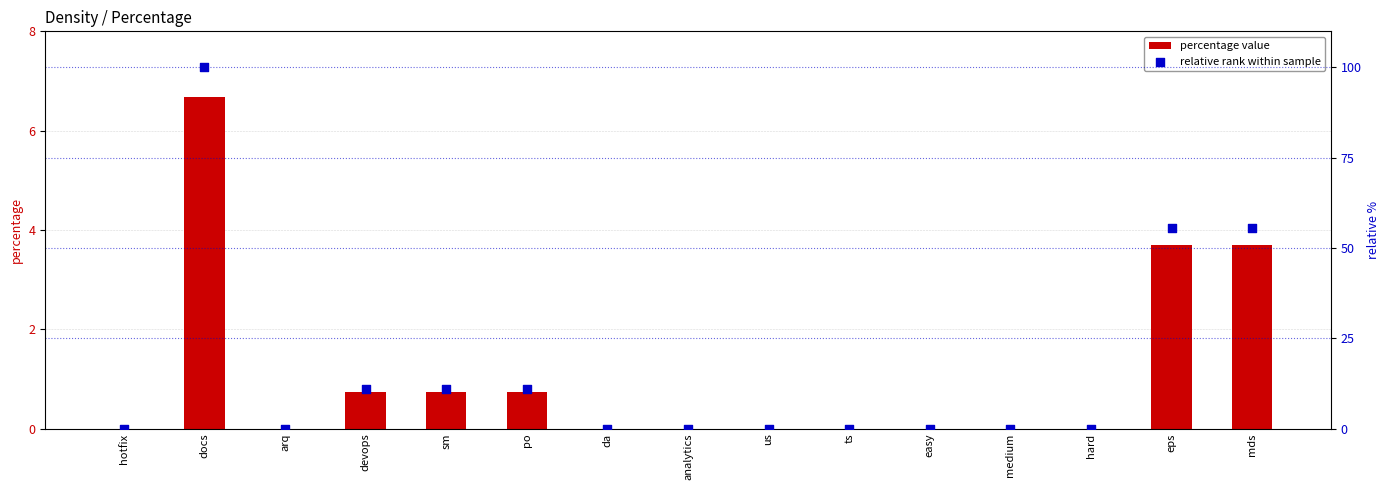

Which series contains the lowest Y value?

percentage value